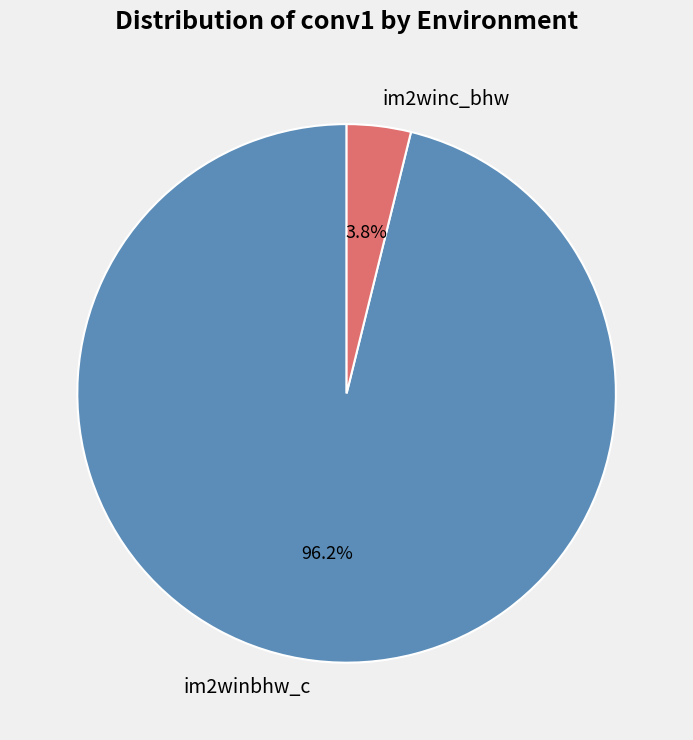

To the nearest percent, what portion does im2winbhw_c represent?

96%